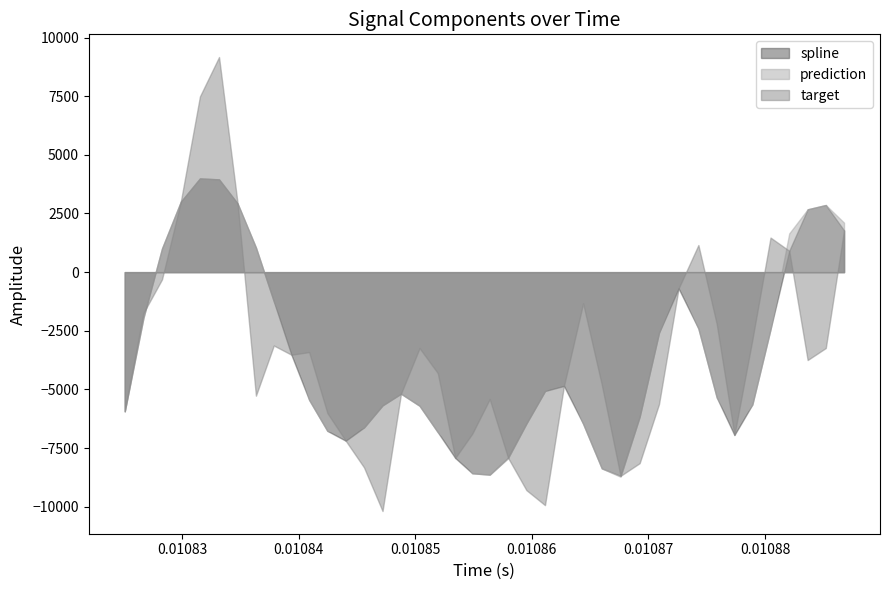

At which category does spline reach its first local valley?

12